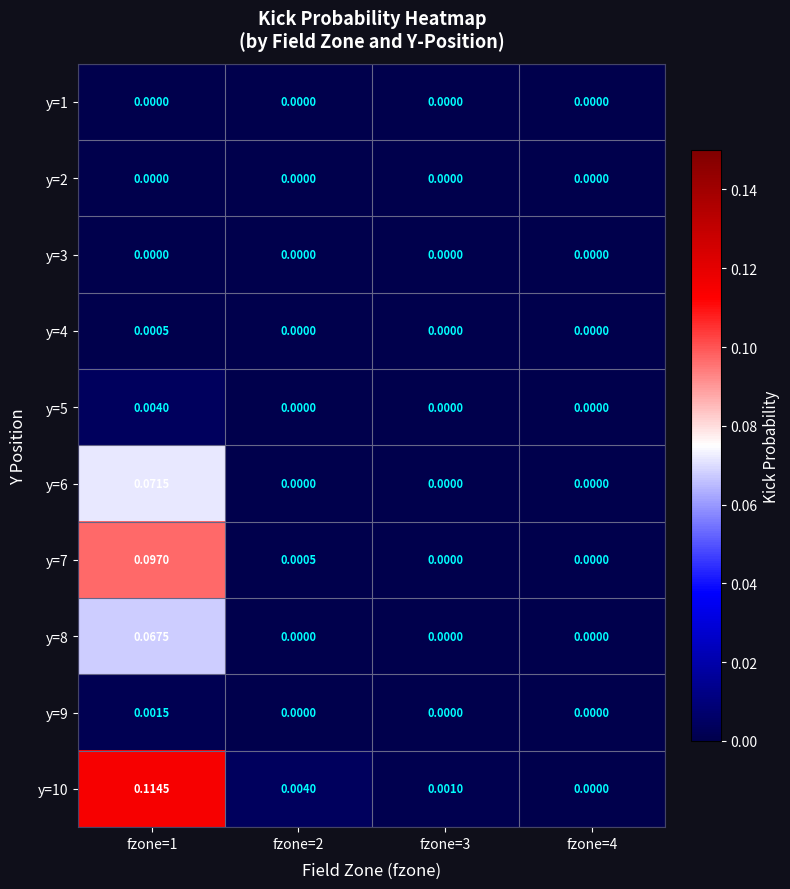

How many distinct data groups are displayed?

10